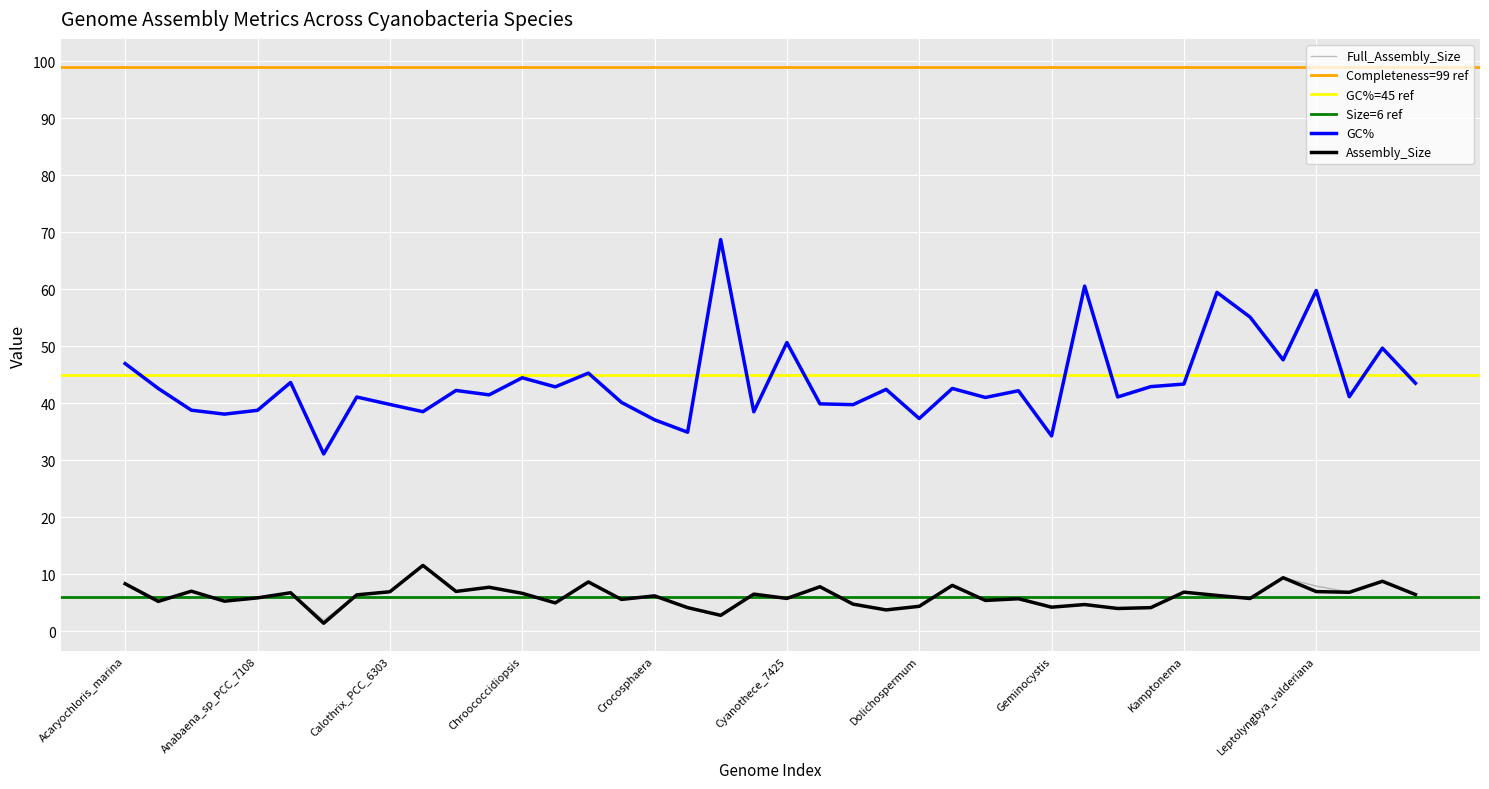

Is this an area chart (filled region under the line)?

No